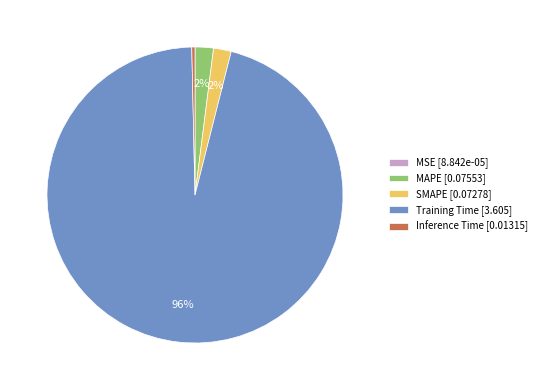

What percentage is the MAPE slice, to the nearest percent?

2%